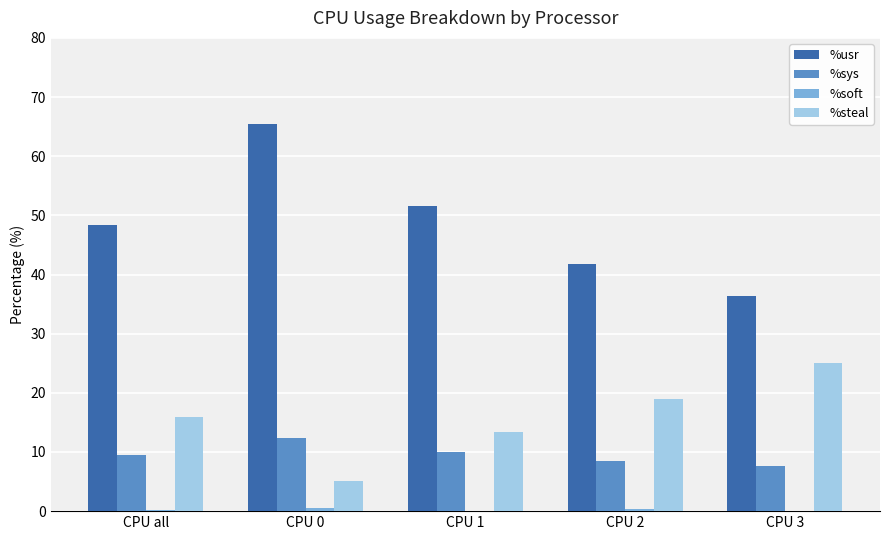

What is the maximum value shown in the chart?

65.4